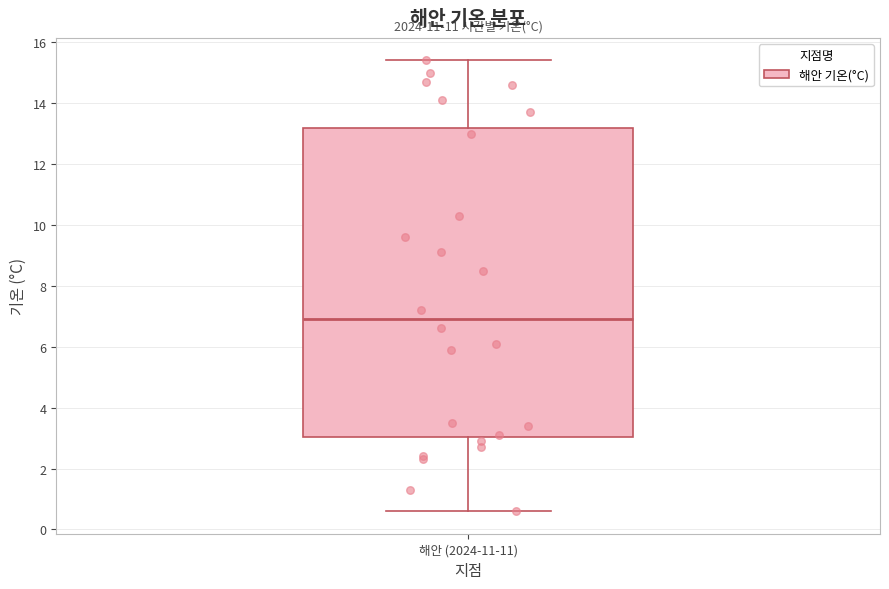

Where is the lower edge of the box for 해안 (2024-11-11) on the y-axis? The values are not printed on the chart, so give them approximately, as read against the axis.

3.0